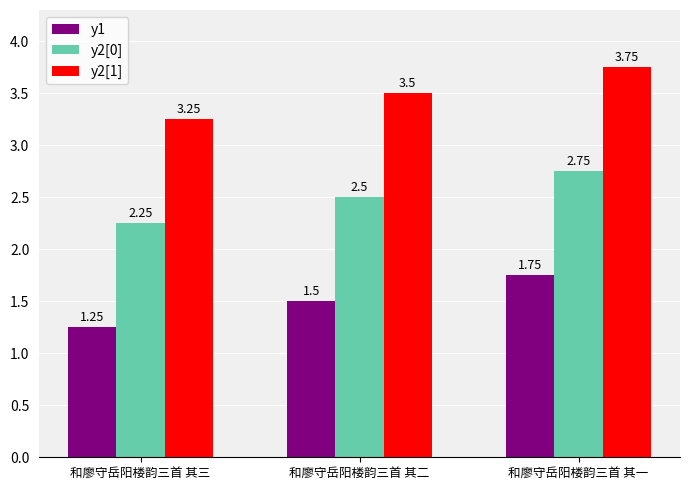

Rank the series by their average value, from lowest to highest.

y1, y2[0], y2[1]